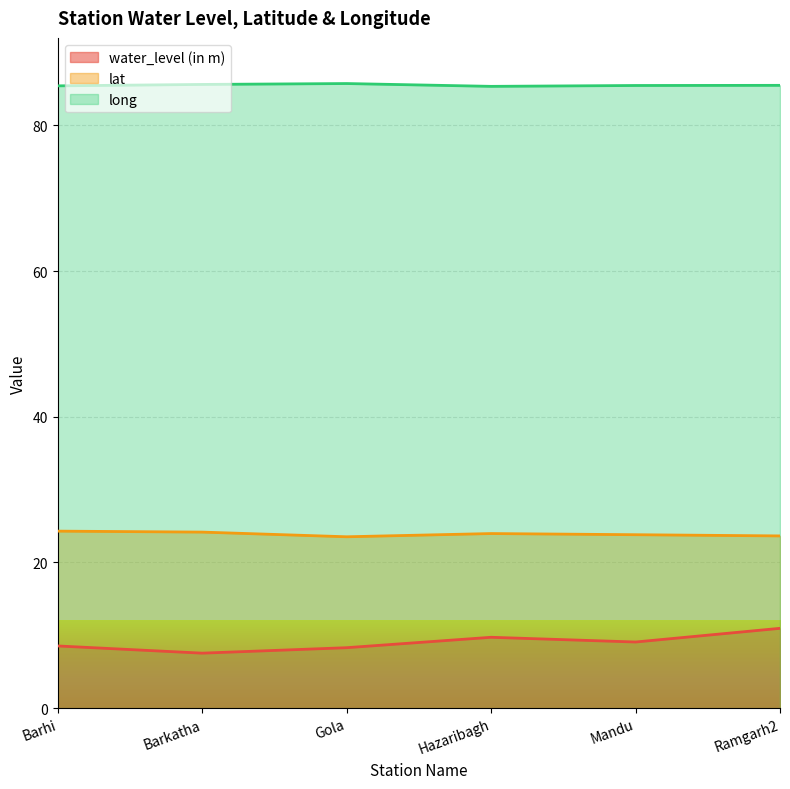

What position from the left is Barhi?

1